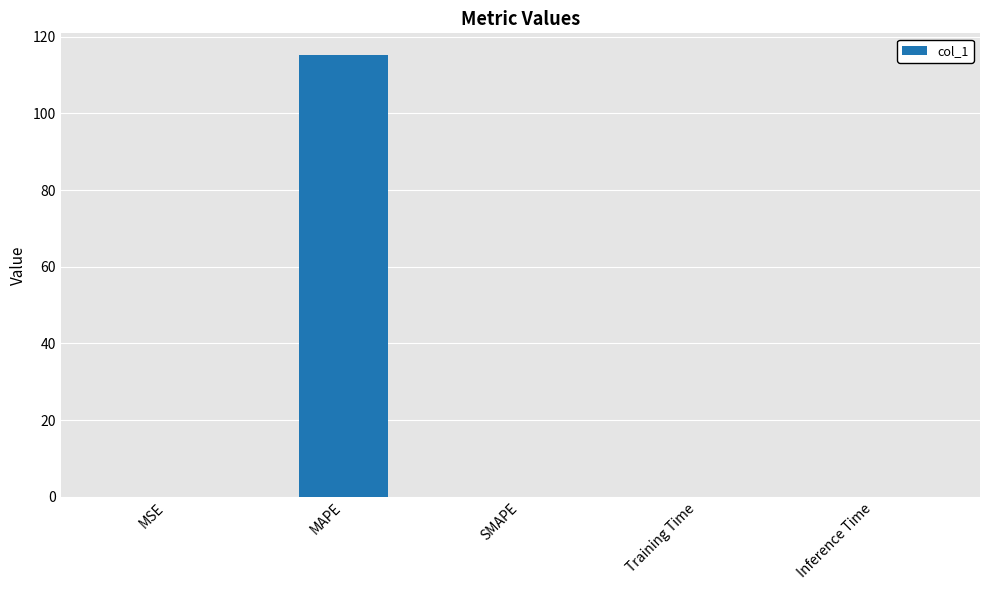

Which has a higher value, MSE or MAPE?

MAPE